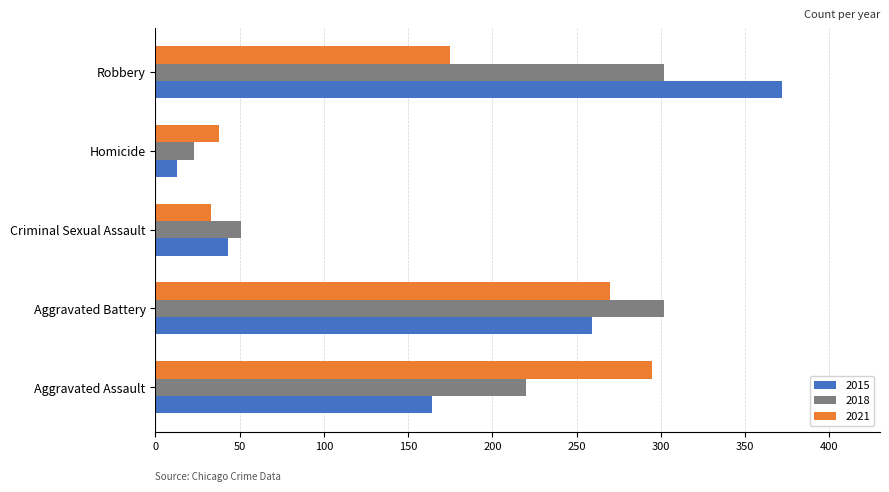

Where is 2021 nearest to the value 164?

Robbery